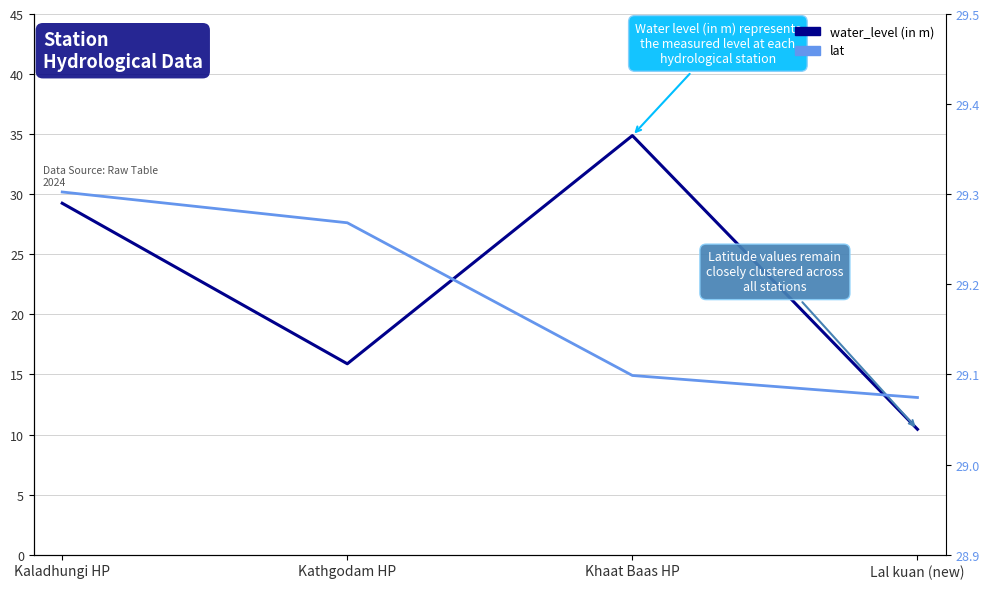

At how many categories does at least one series exceed 14?

4